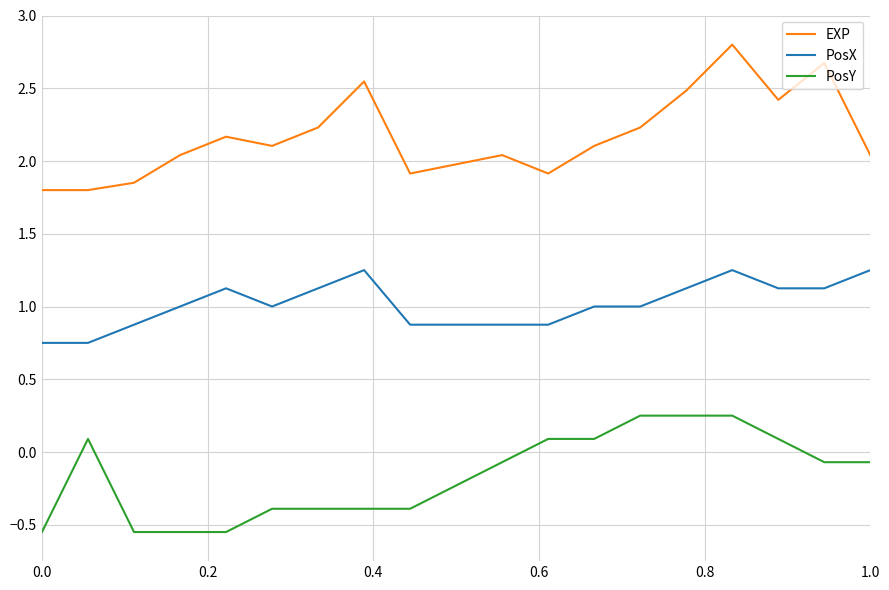

True or false: EXP and PosX intersect in this chart.

False